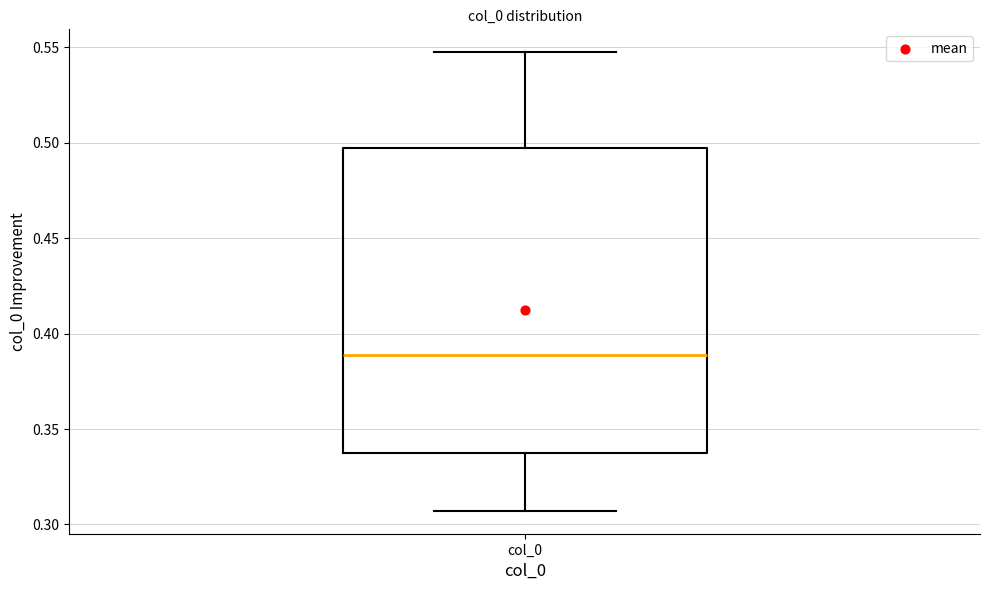

Where does the median line of the box for col_0 sit on the y-axis? The values are not printed on the chart, so give them approximately, as read against the axis.

0.390